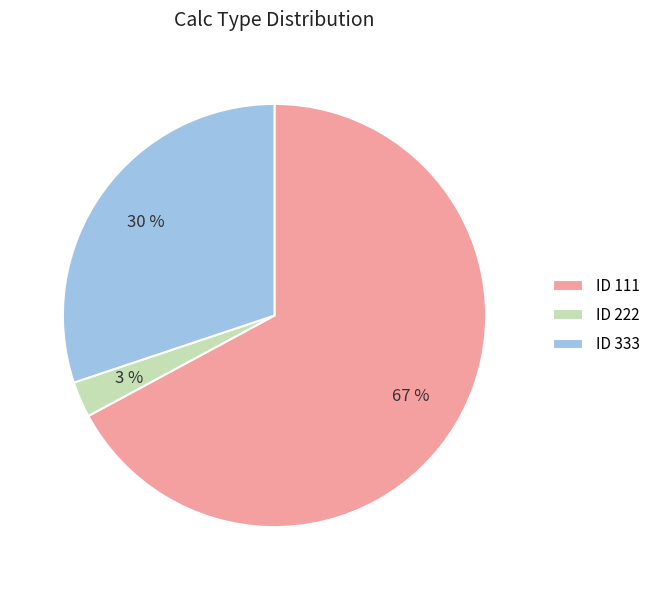

Rank the categories by value from highest to lowest.

ID 111, ID 333, ID 222